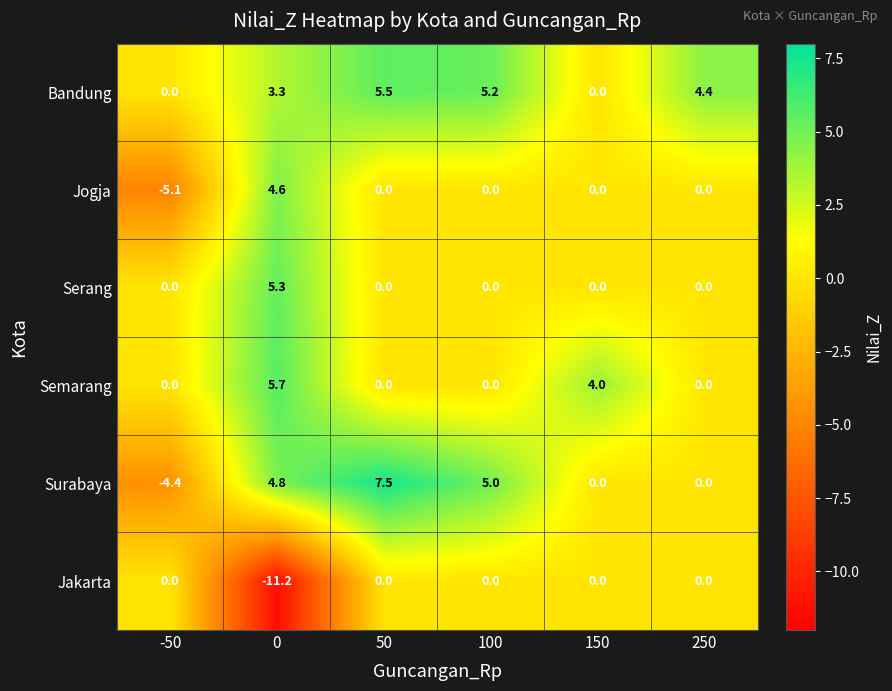

What is the average value of the Bandung series?

3.1